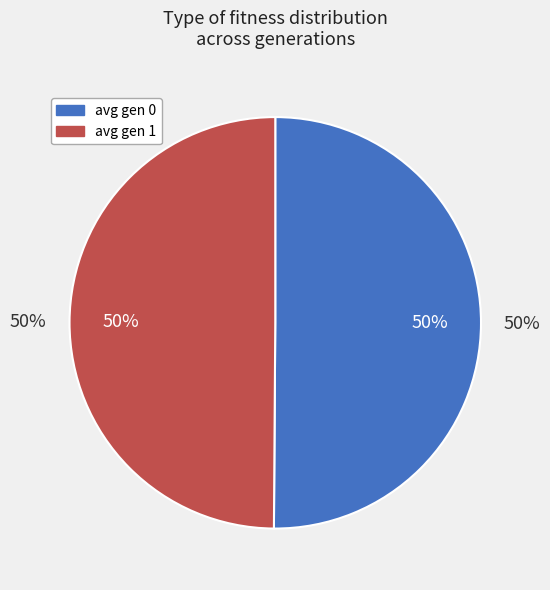

How many slices are in this pie chart?

2